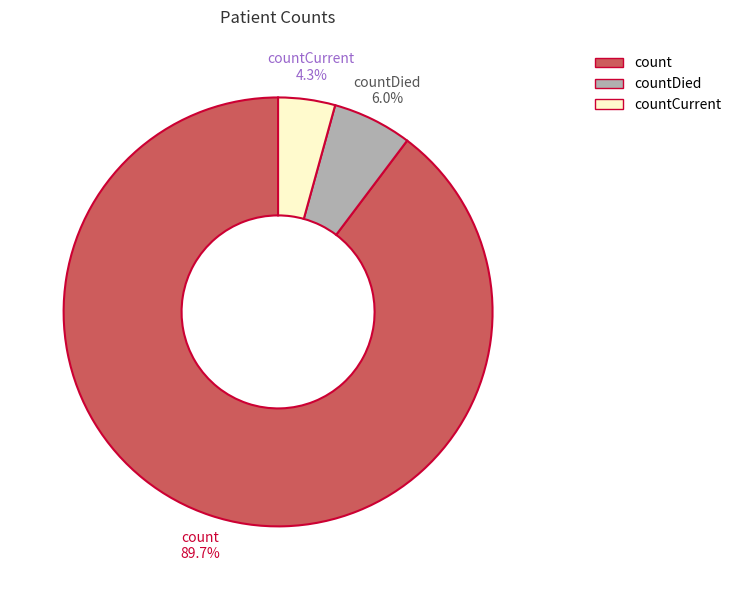

Is there any slice that represents more than half of the pie?

Yes